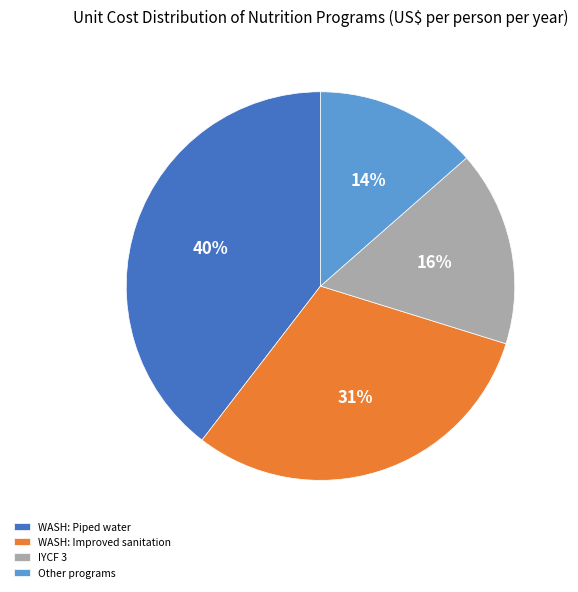

Do IYCF 3 and WASH: Improved sanitation together represent more than half of the pie?

No